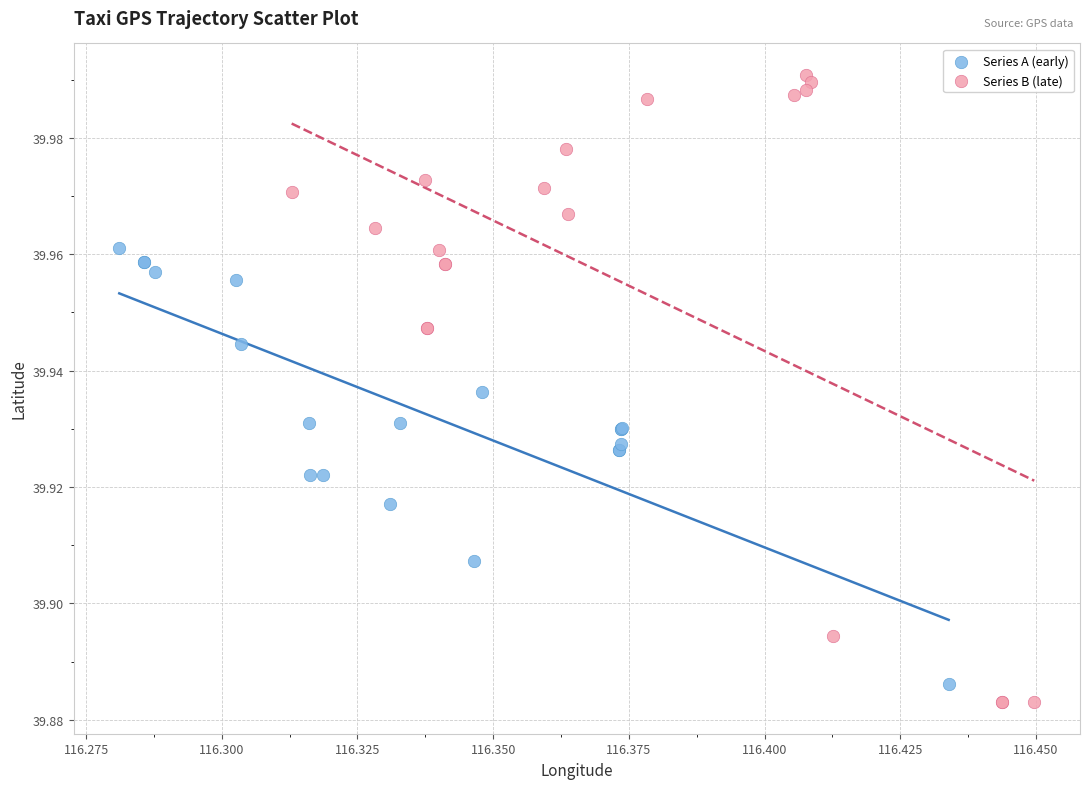

Which series contains the highest Y value?

Series B (late)